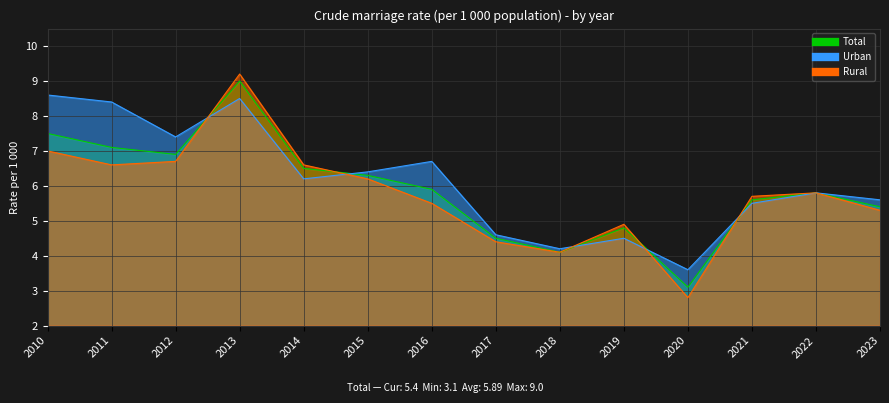

What is the maximum value for Urban?

8.6